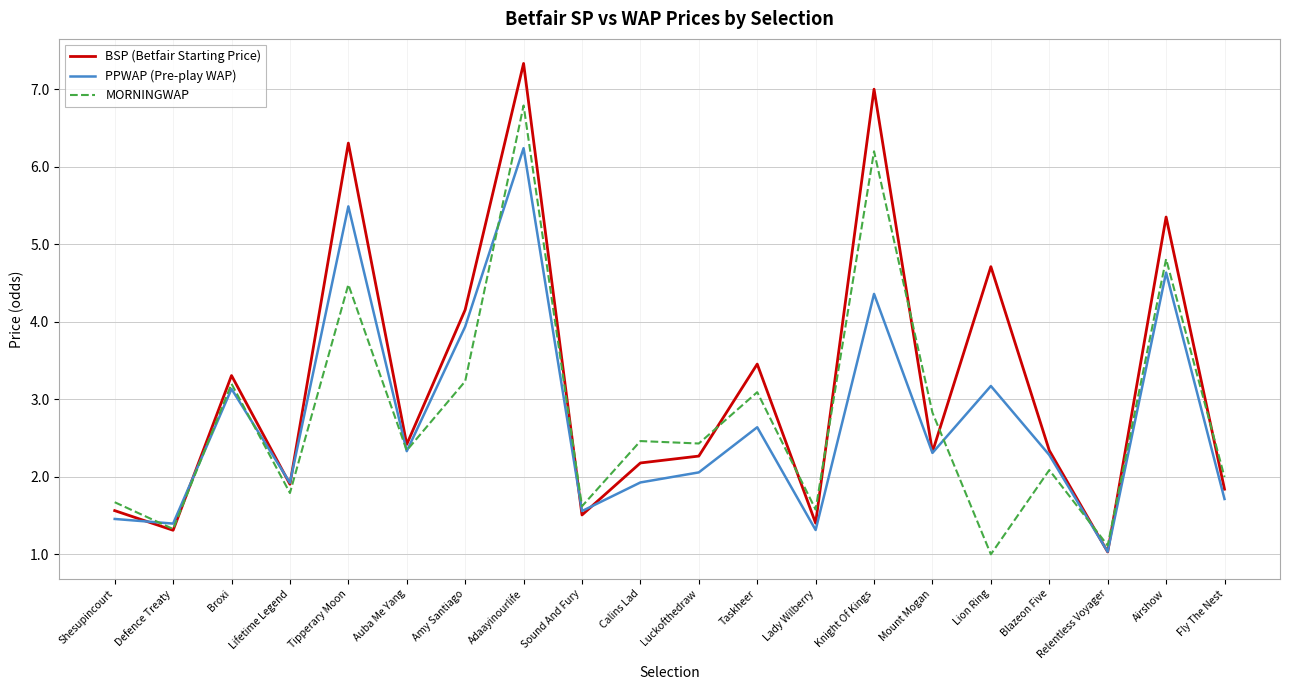

Between which two adjacent categories do MORNINGWAP and PPWAP (Pre-play WAP) first intersect?

Shesupincourt and Defence Treaty